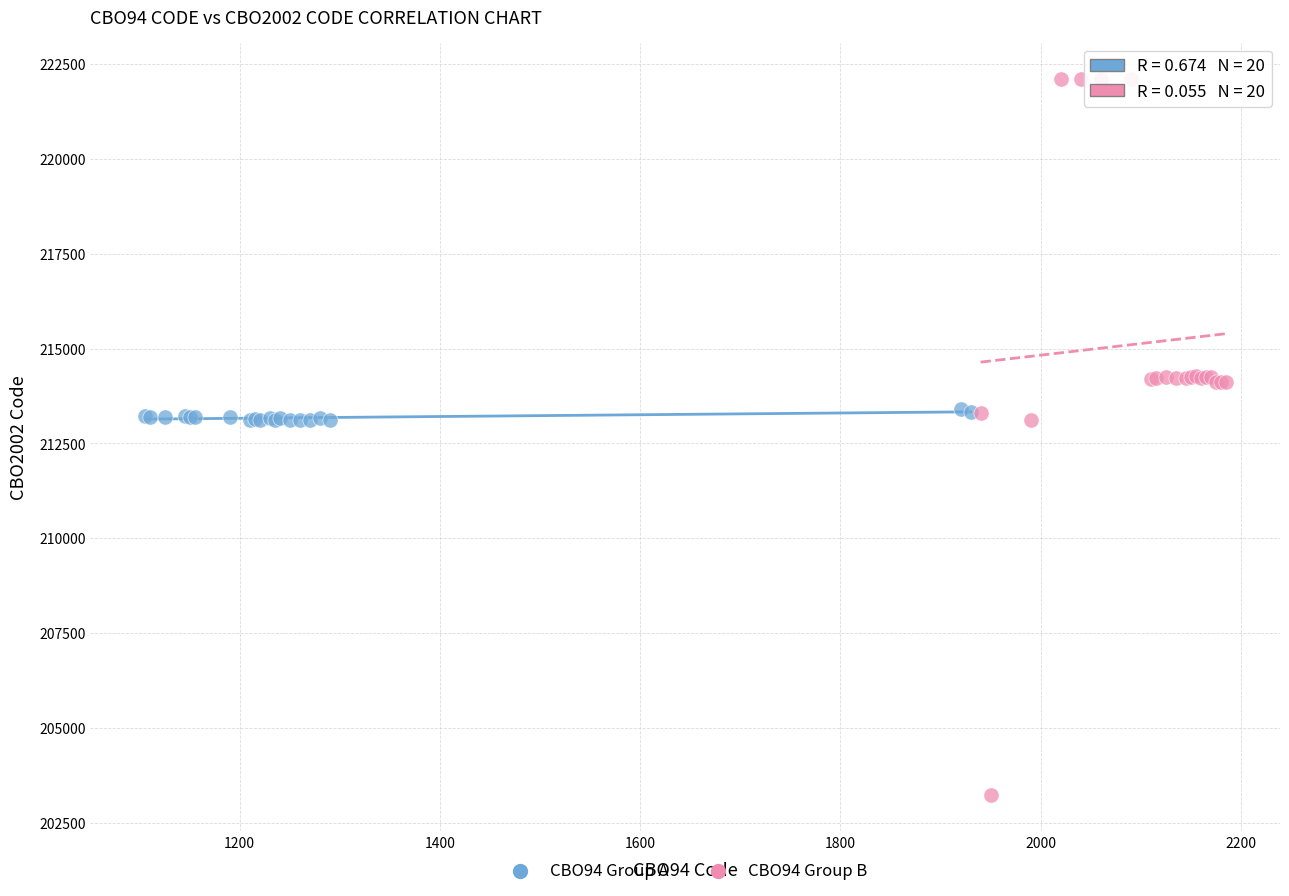

Which series reaches the maximum Y coordinate?

CBO94 Group B